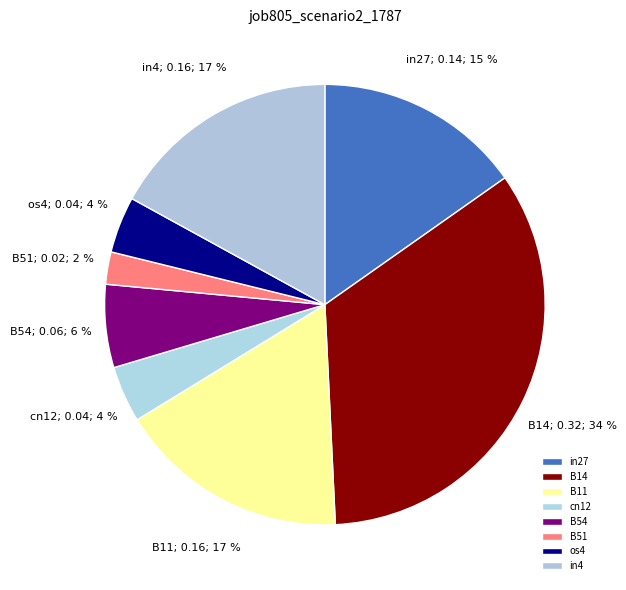

How many slices are in this pie chart?

8